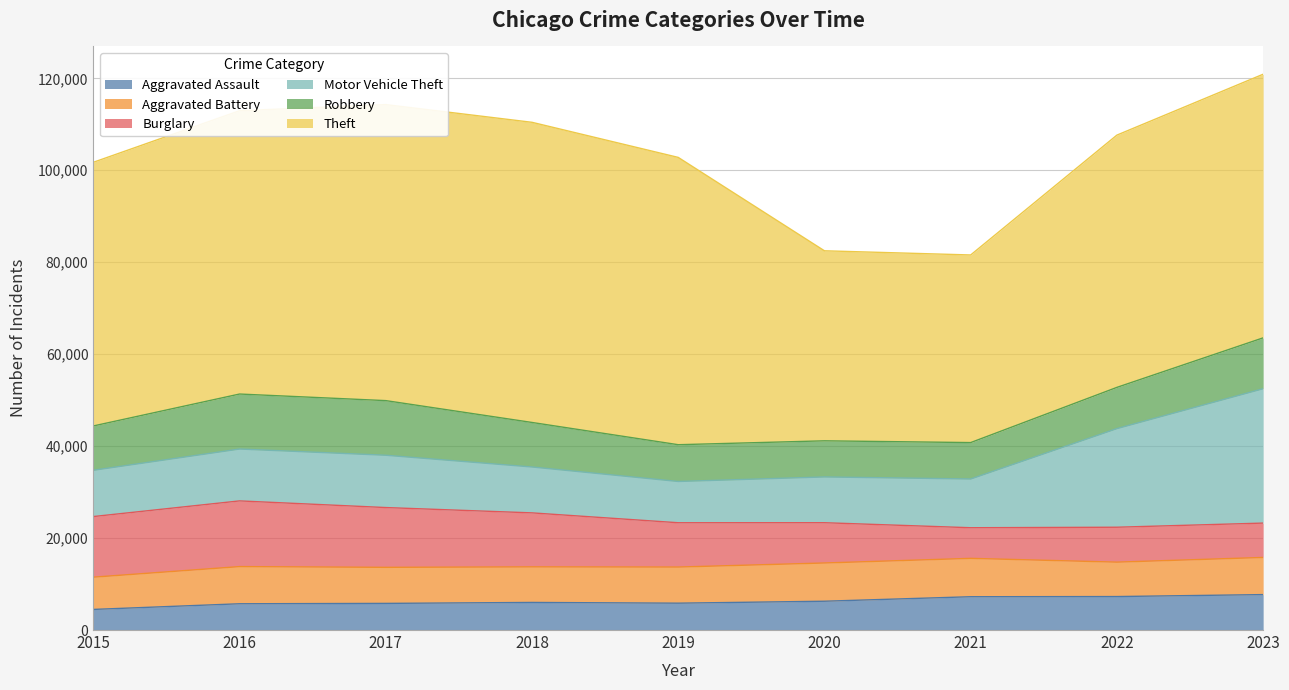

What is the total value across all series at 2018?

110436